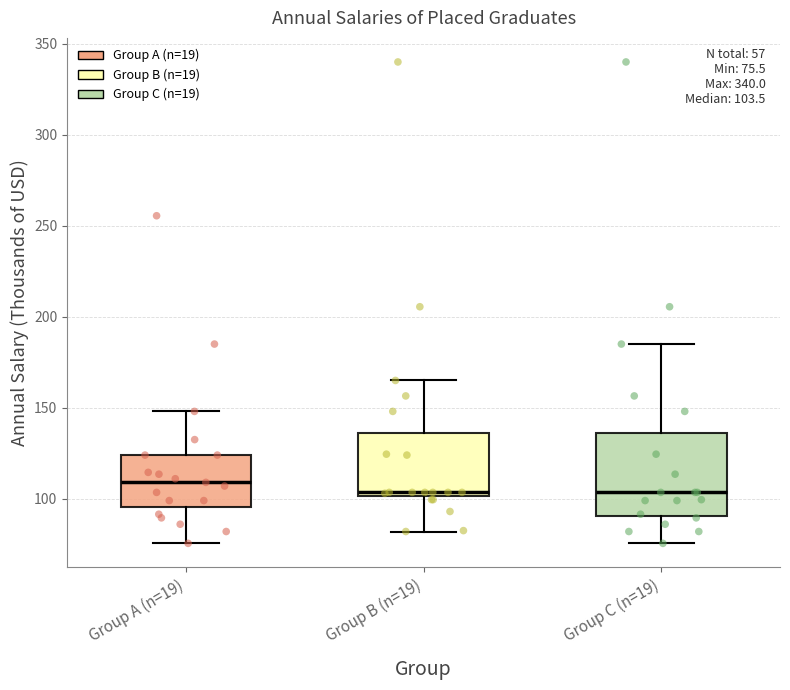

Comparing the boxes themselves (not the whiskers), which one is the tallest?

Group C (n=19)